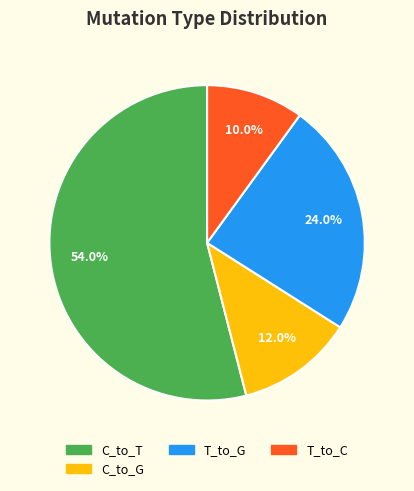

Is there any slice that represents more than half of the pie?

Yes